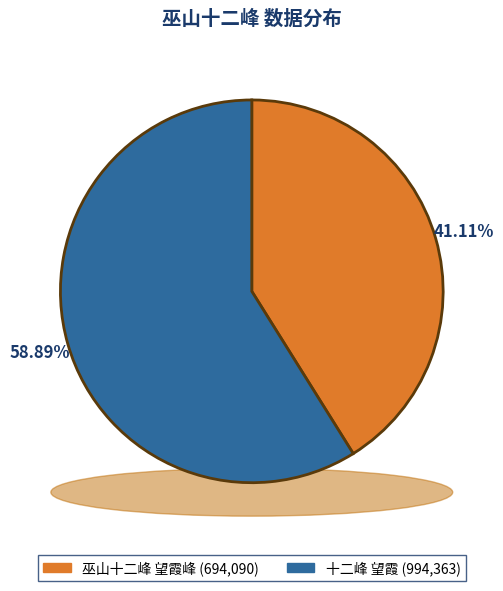

Which slice represents more than half of the pie?

十二峰 望霞